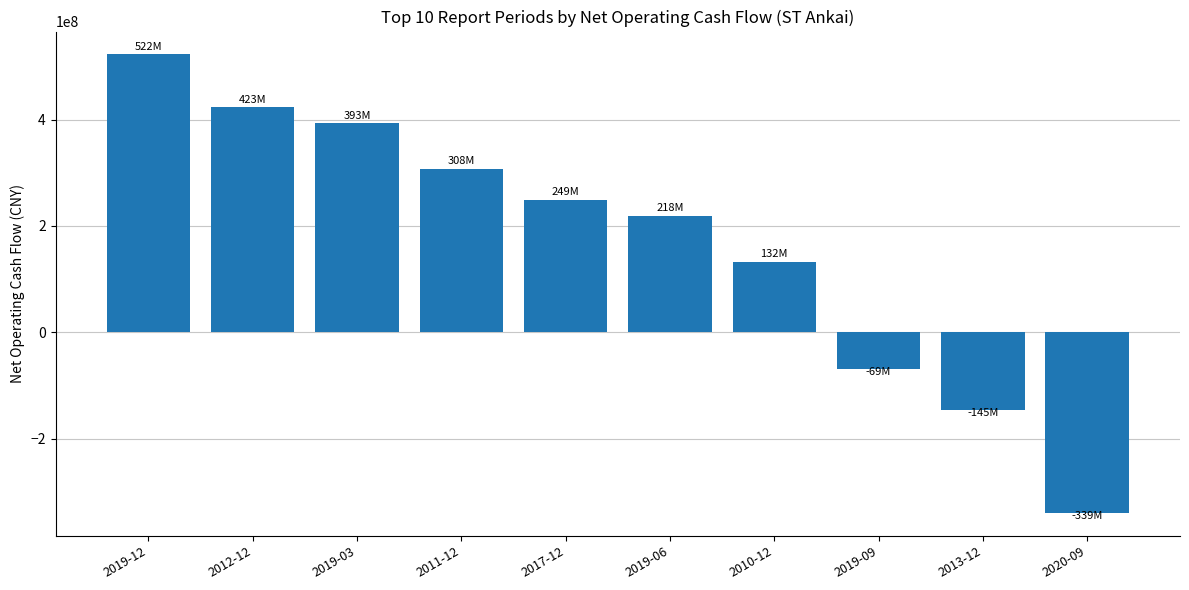

How many values are below 249401357?

5